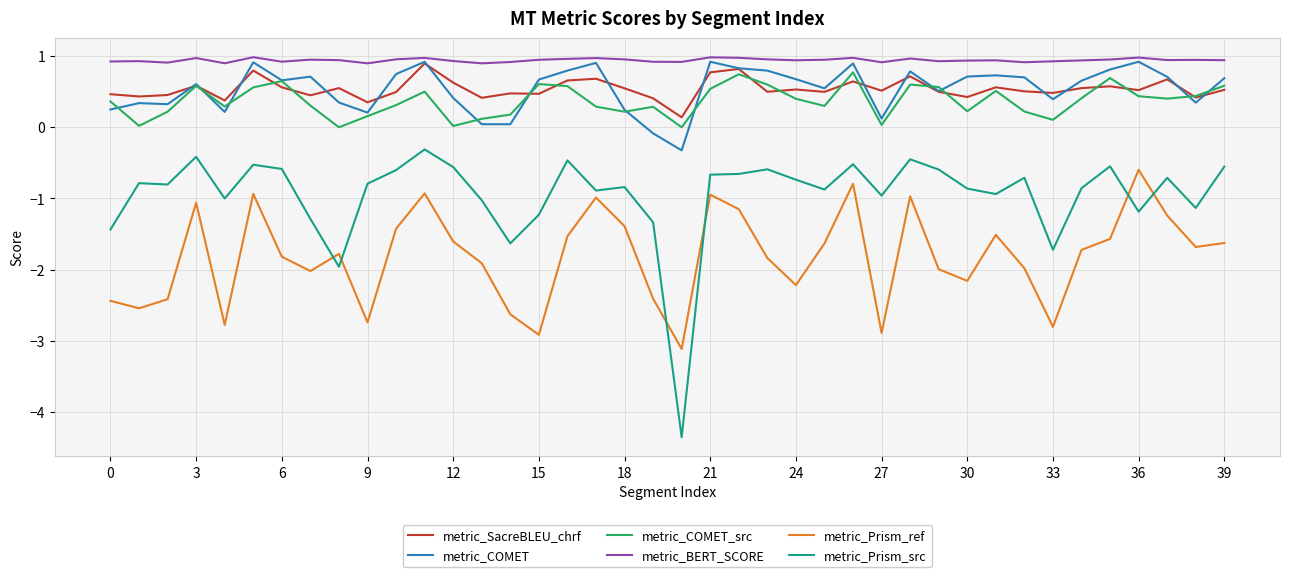

Which series has the largest total across all categories?

metric_BERT_SCORE